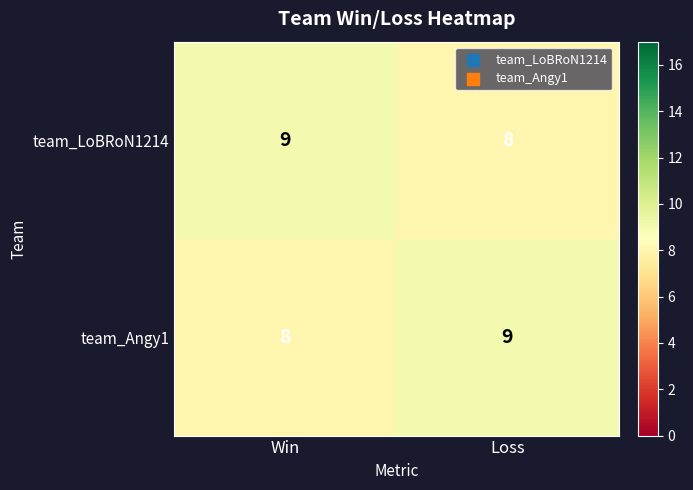

Rank the series at Win from lowest to highest value.

team_Angy1, team_LoBRoN1214